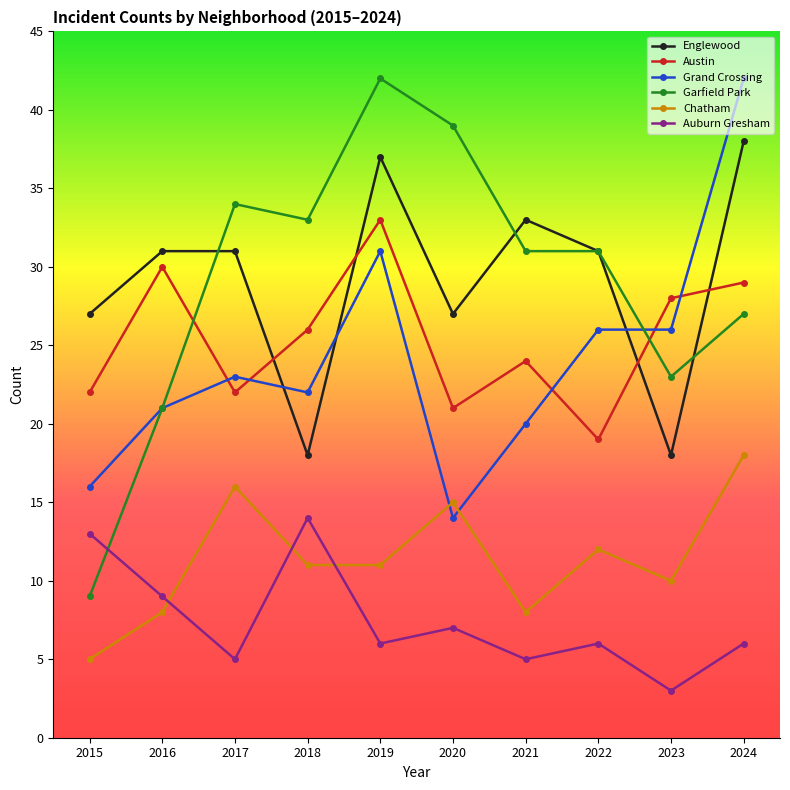

Where is the first local minimum for Garfield Park?

2018